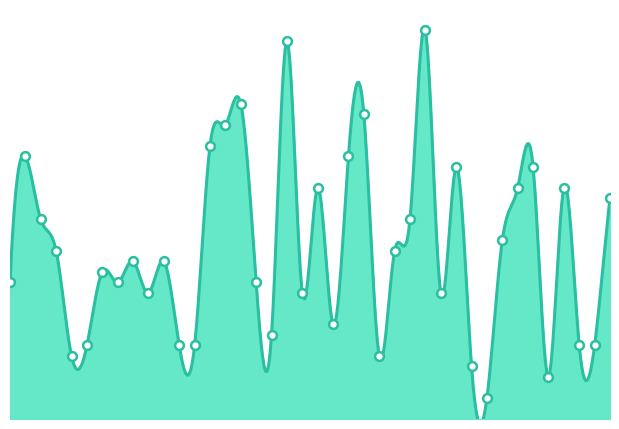

What is the ratio of the value at 2017-01-25 to the value at 2017-03-01?

1.0